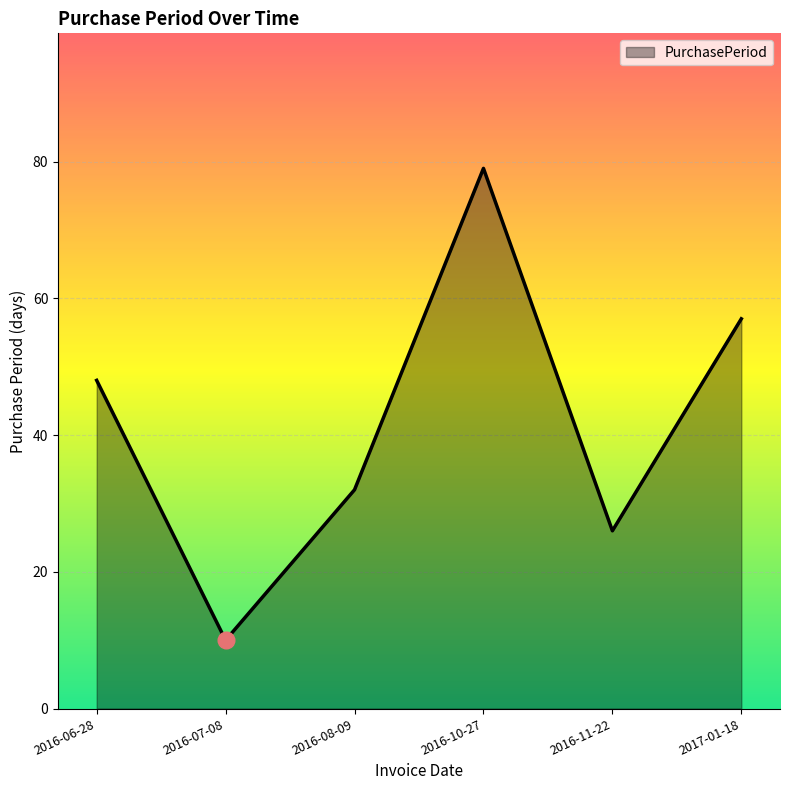

What is the approximate value at 2016-10-27, to the nearest 10?

80